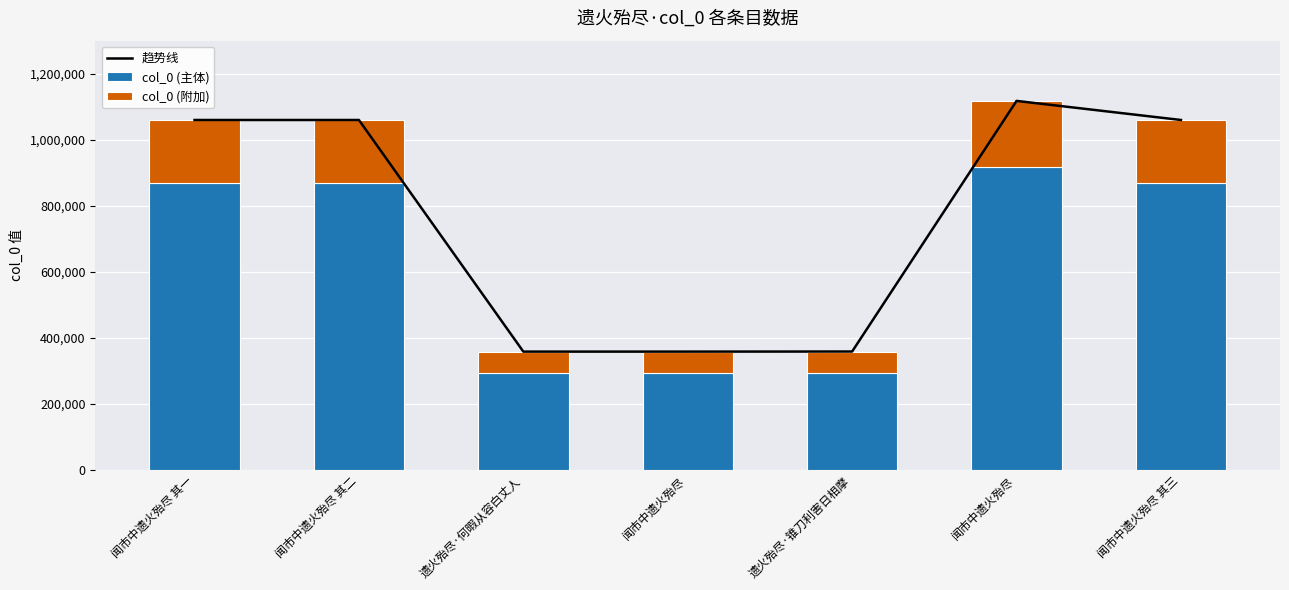

What is the maximum value shown in the chart?

1117555.0